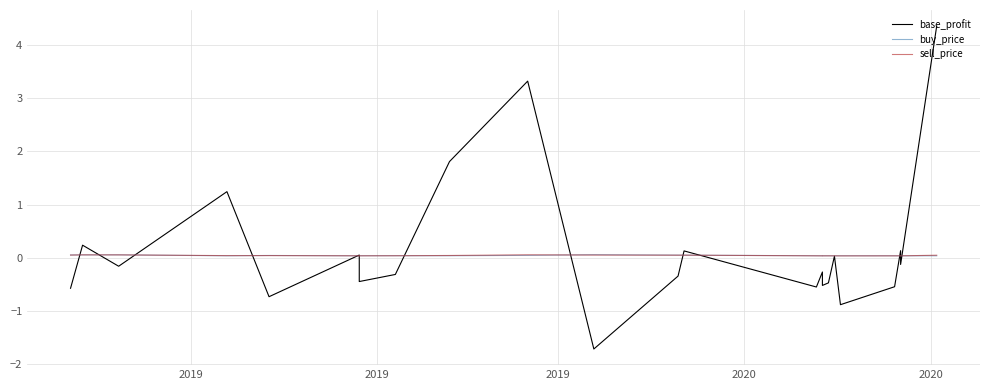

True or false: buy_price and sell_price intersect in this chart.

True